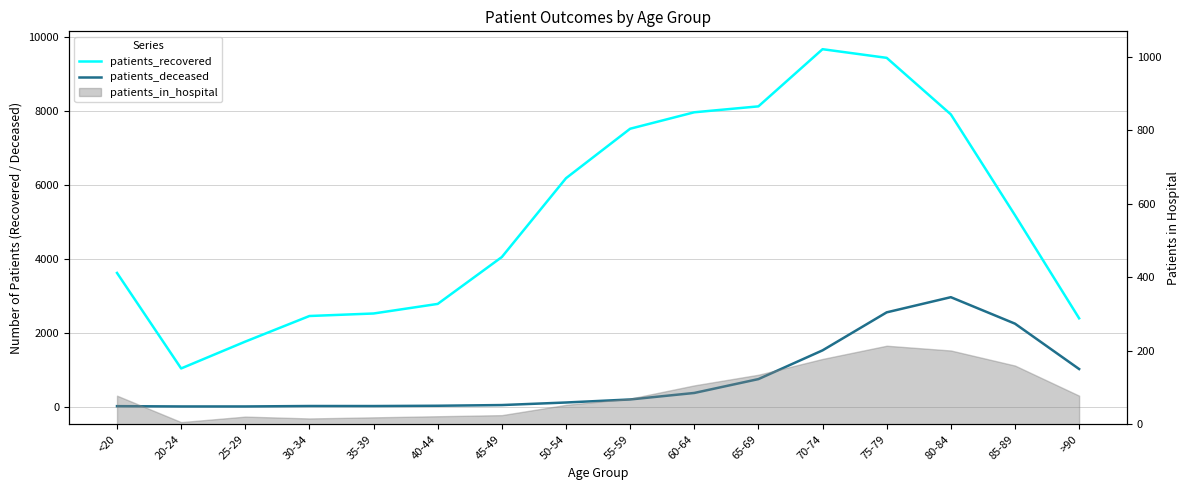

Which category has the lowest value across all series?

20-24